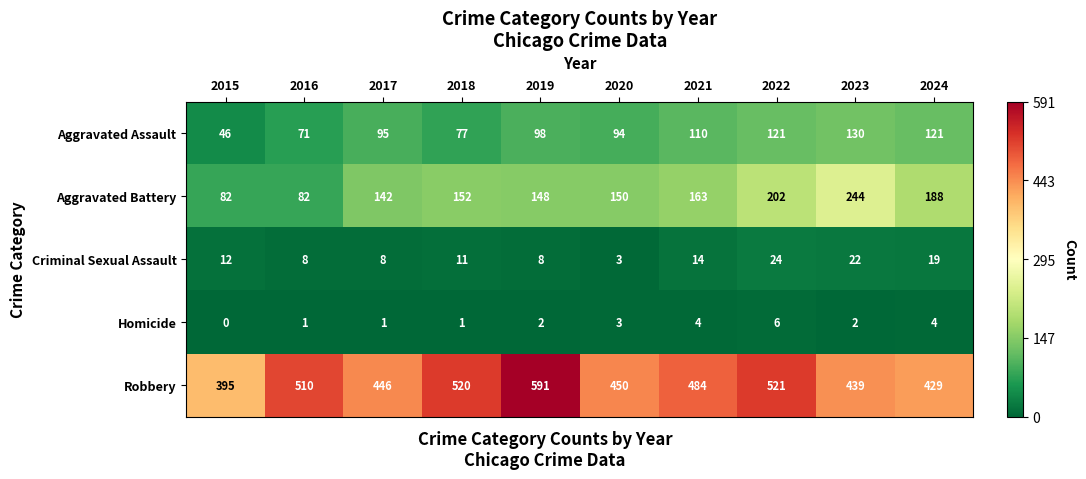

Rank the series by their maximum value, from highest to lowest.

Robbery, Aggravated Battery, Aggravated Assault, Criminal Sexual Assault, Homicide